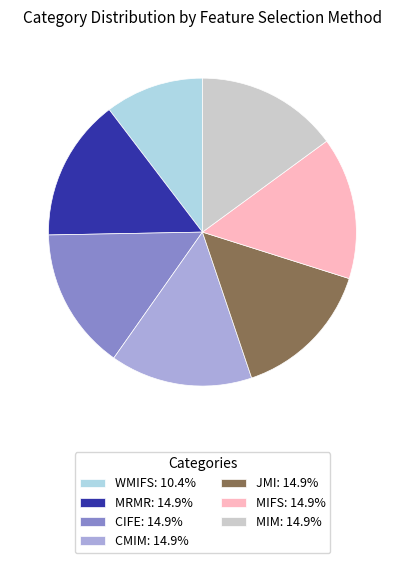

Do CMIM: 14.9% and CIFE: 14.9% together represent more than half of the pie?

No